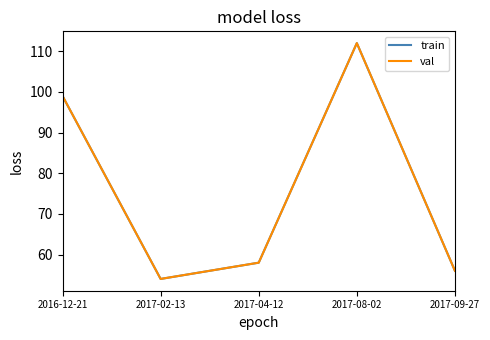

Reading left to right, what are all the values shown in this chart?

train: 2016-12-21=99	2017-02-13=54	2017-04-12=58	2017-08-02=112	2017-09-27=56
val: 2016-12-21=99	2017-02-13=54	2017-04-12=58	2017-08-02=112	2017-09-27=56